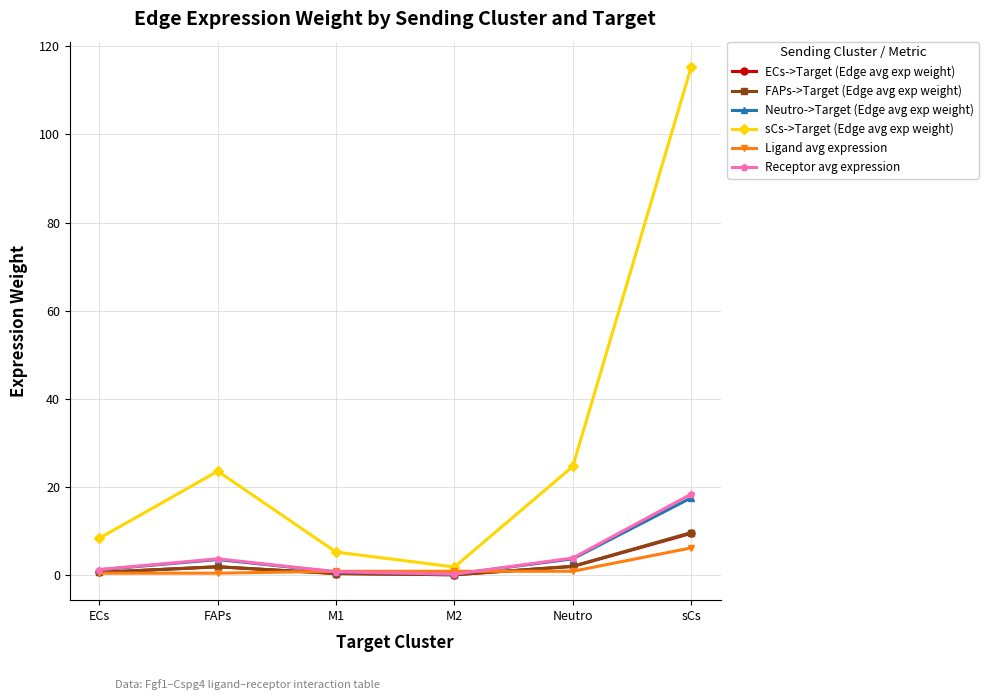

At which category is the sum across all series the highest?

sCs